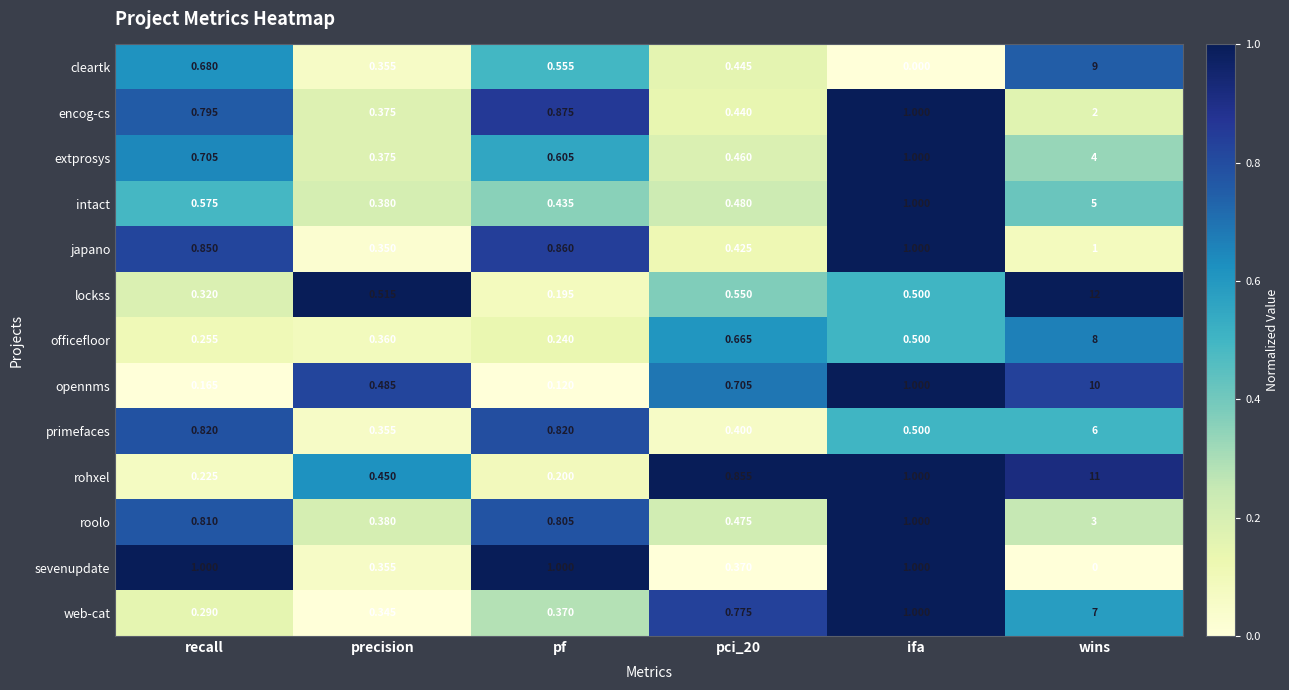

Is the value of intact at precision greater than the value of roolo at ifa?

No